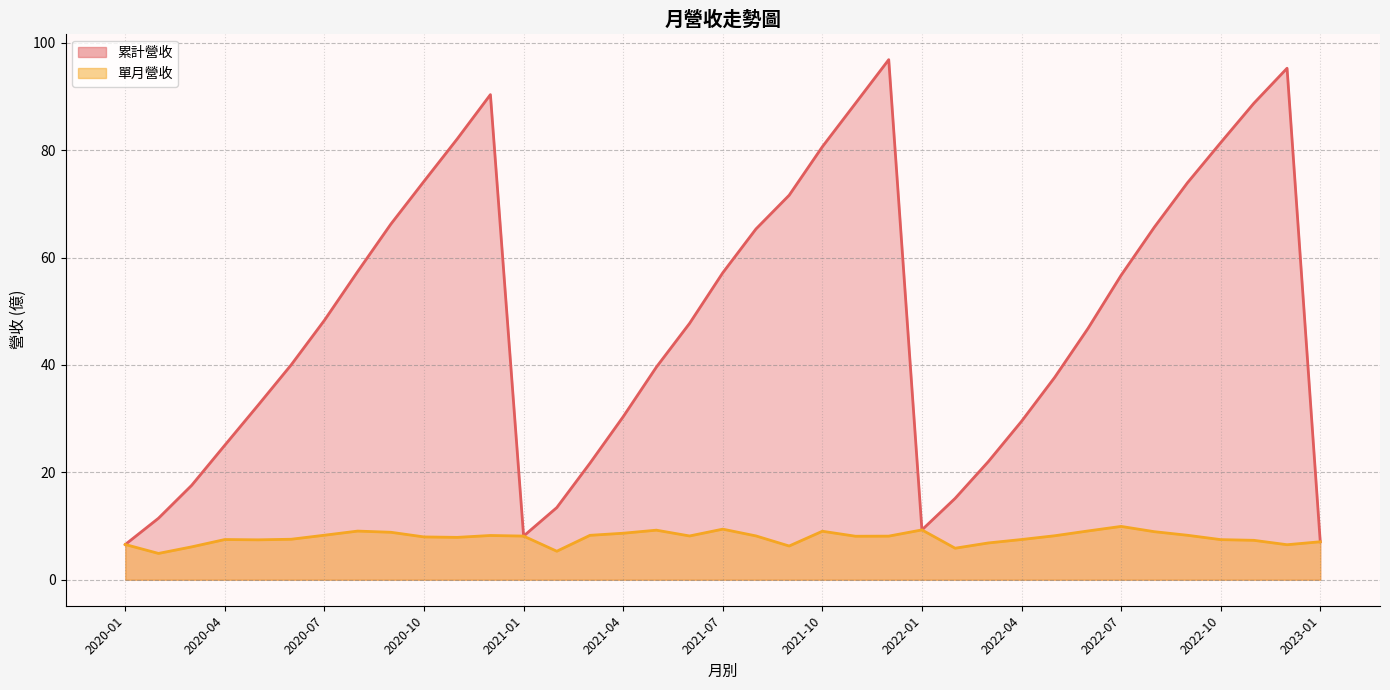

What is the difference between the highest and lowest values at 2022-11?

81.4